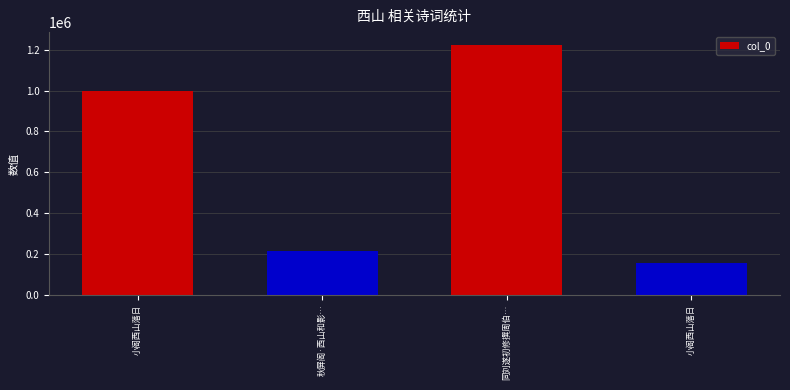

The chart shows a value of 74815 at 小阁西山落日. True or false?

False